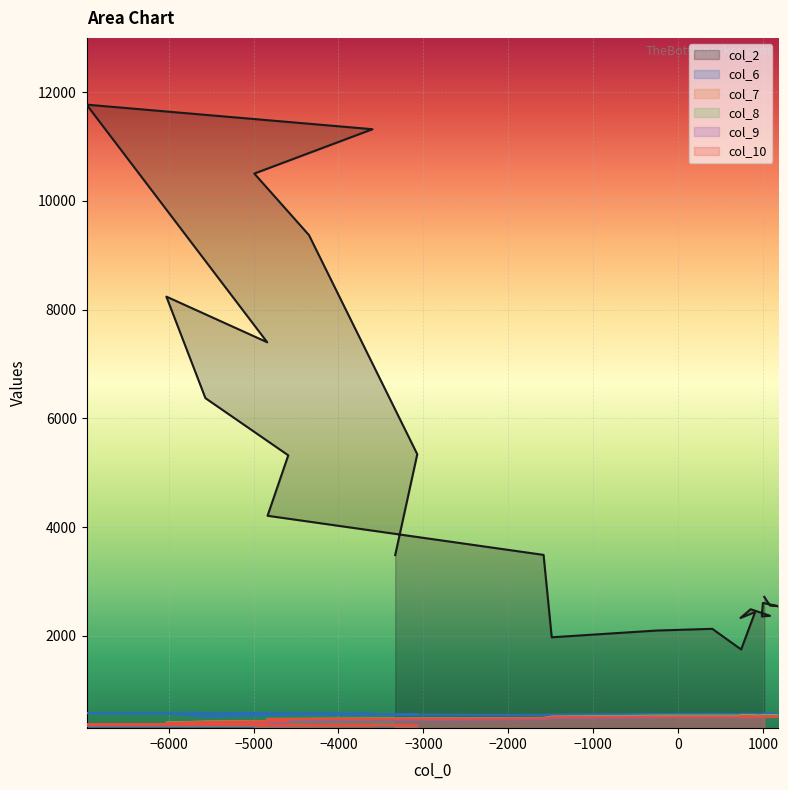

True or false: col_7 and col_9 intersect in this chart.

False